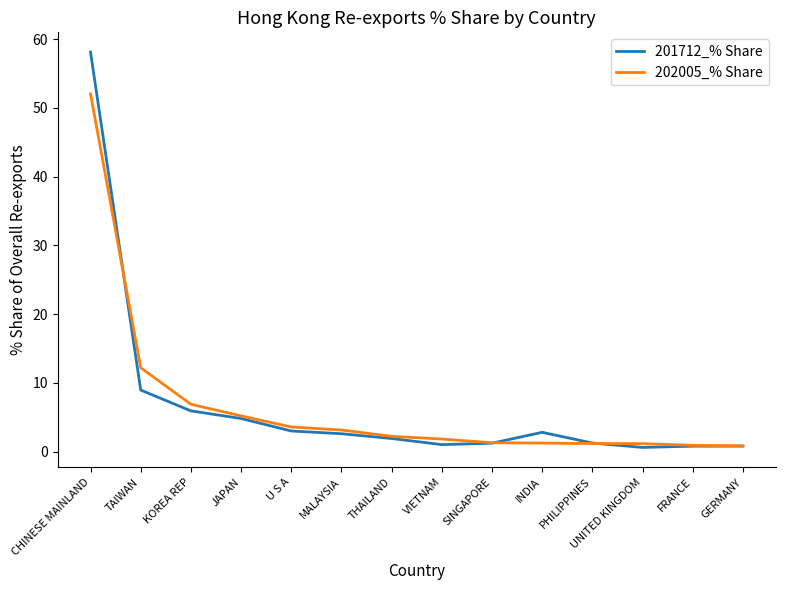

How many series are shown in this chart?

2